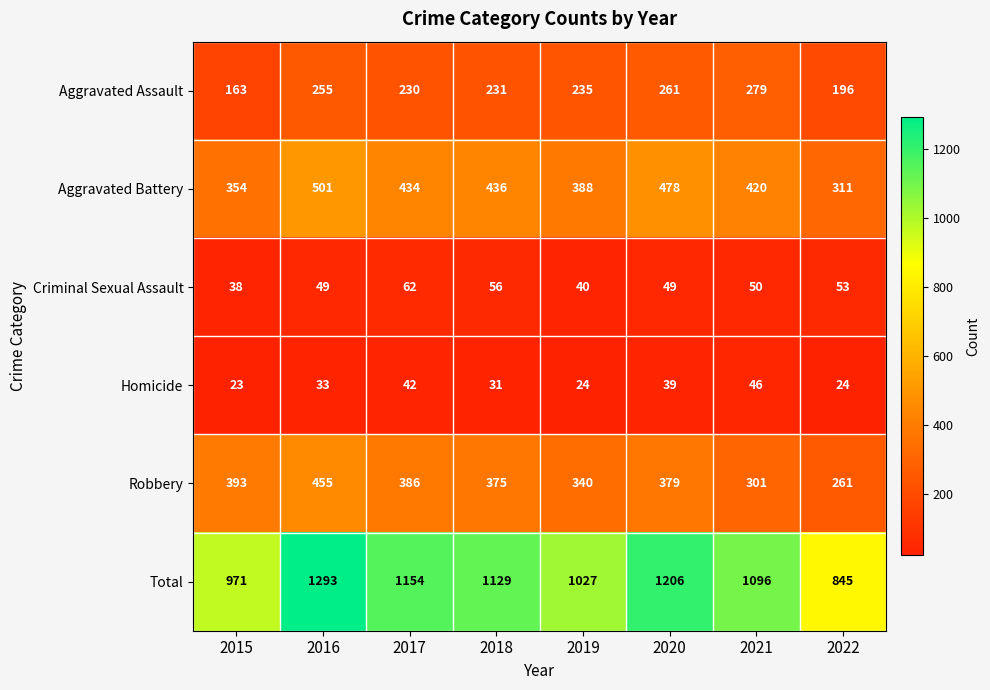

At which label does Robbery first exceed 379?

2015